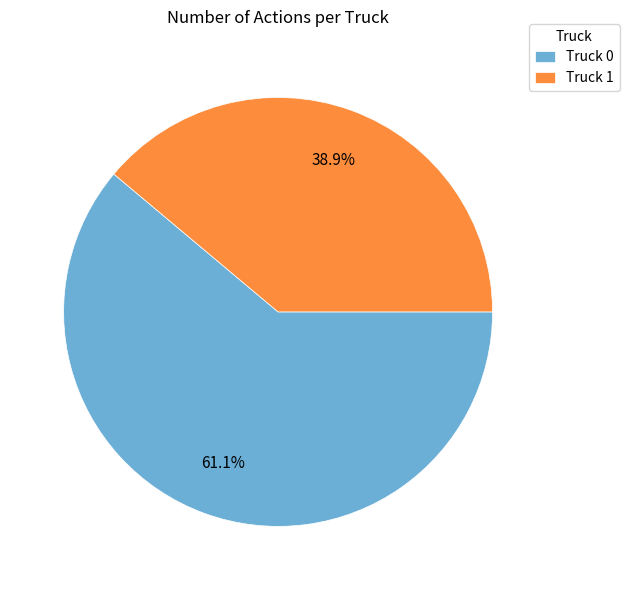

How many slices are in this pie chart?

2